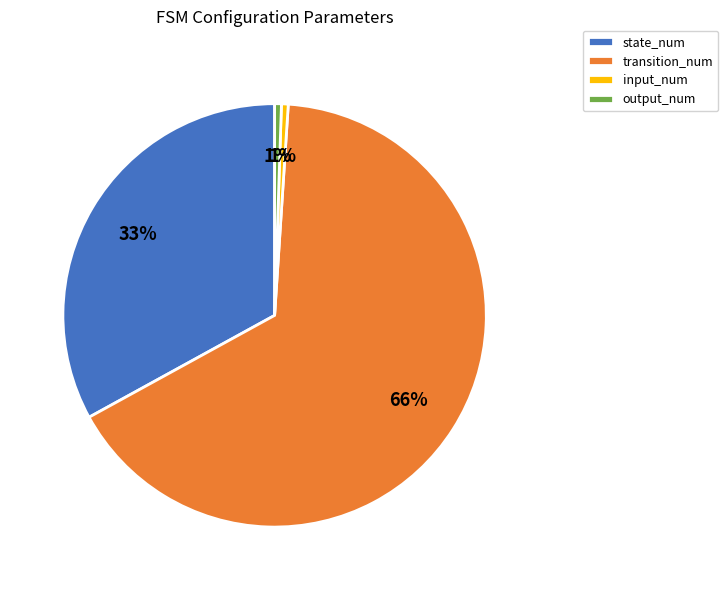

How many segments does this pie chart have?

4